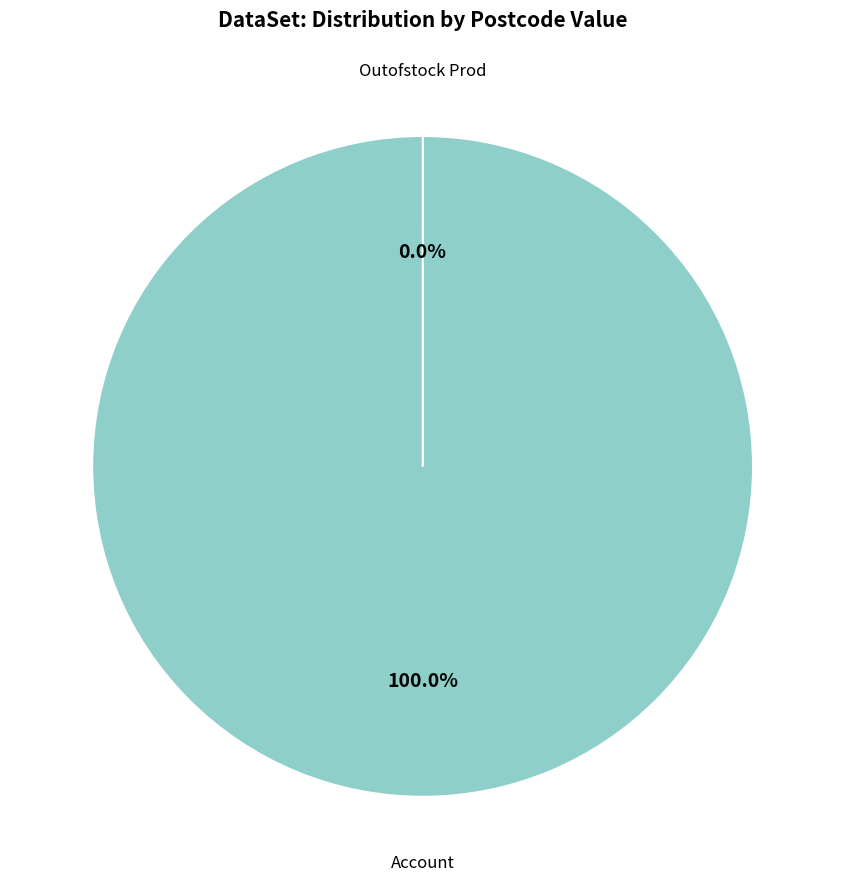

To the nearest percent, what is the average slice percentage?

50%